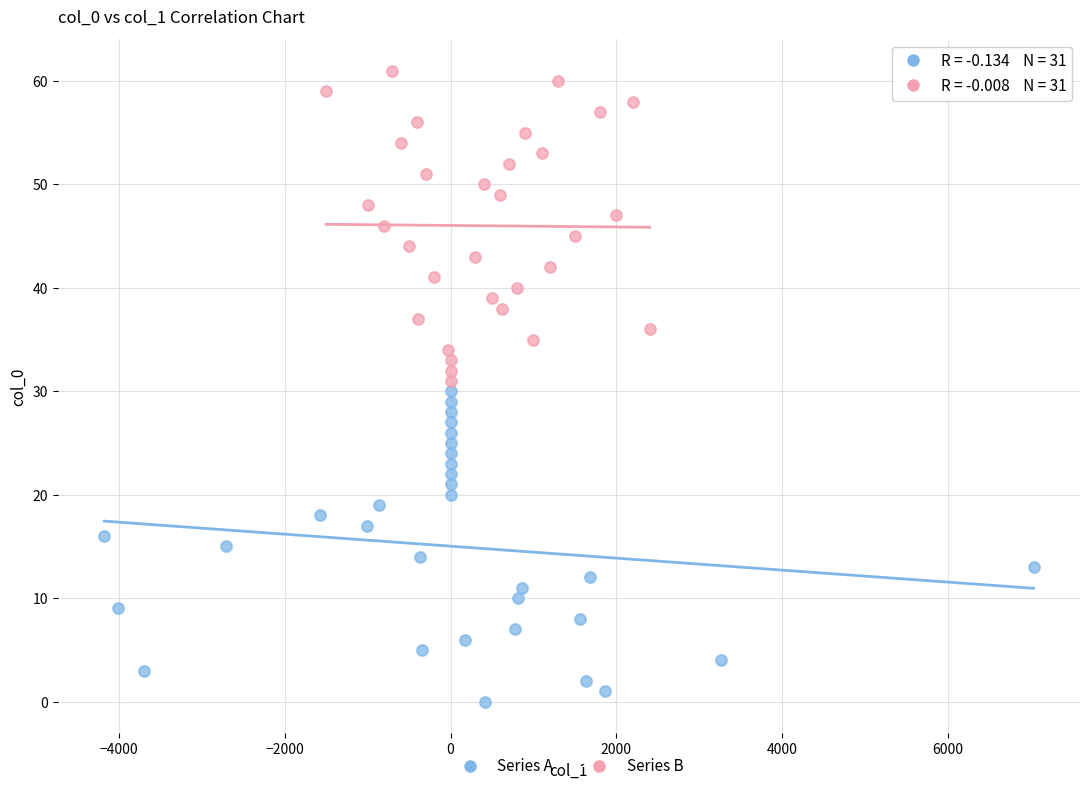

Which series contains the highest Y value?

Series B